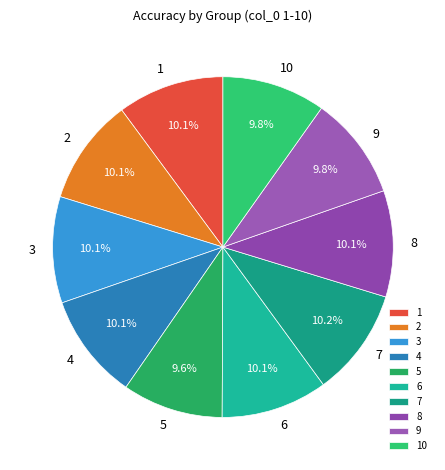

To the nearest percent, what percentage of the pie is 1?

10%